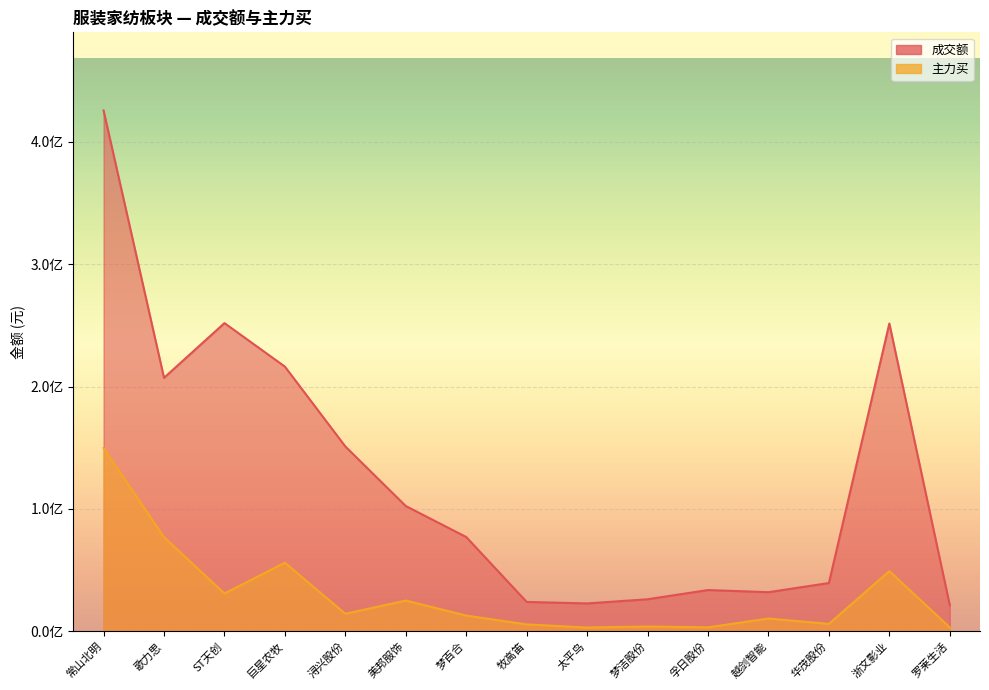

How many data points does each series have?

15